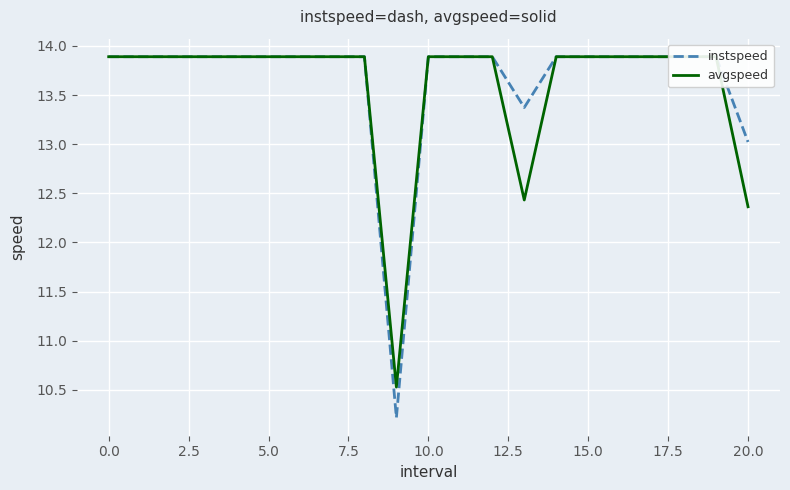

What is the label of the 19th point from the left?

18